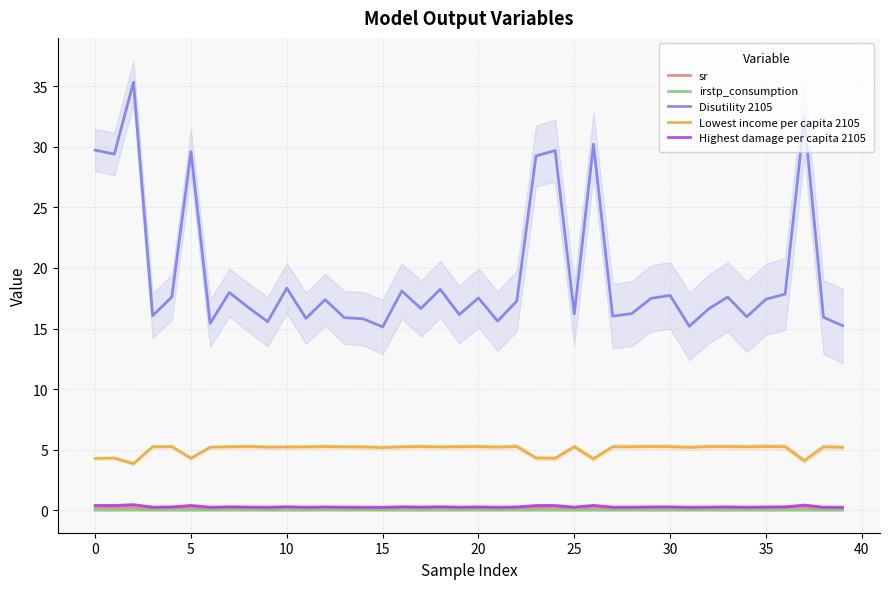

Between 30 and 35, which series saw the biggest shift?

Disutility 2105